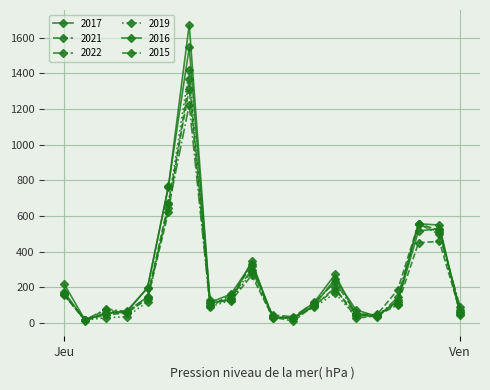

What is the difference between the maximum and second lowest values in the 2016 series?

1645